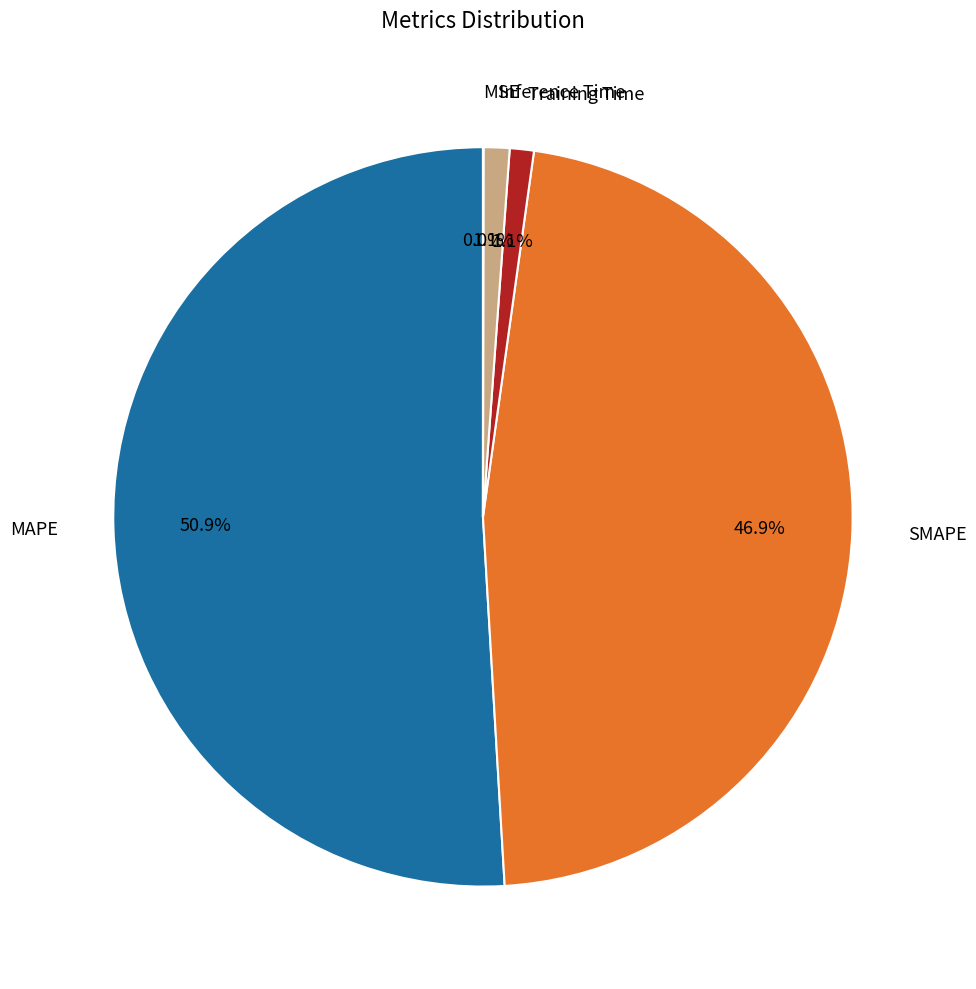

How much of the chart is everything except MAPE?

49.1%